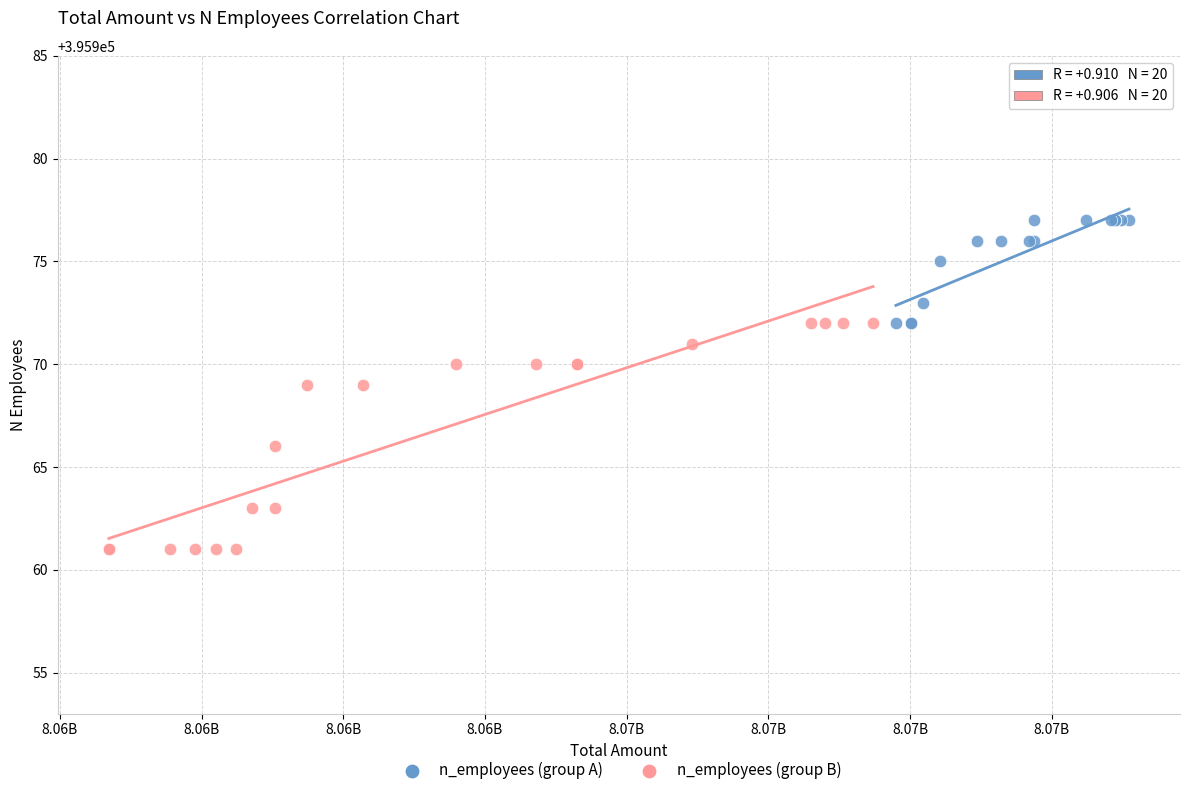

What are all the series names shown in the legend?

n_employees (group A), n_employees (group B)